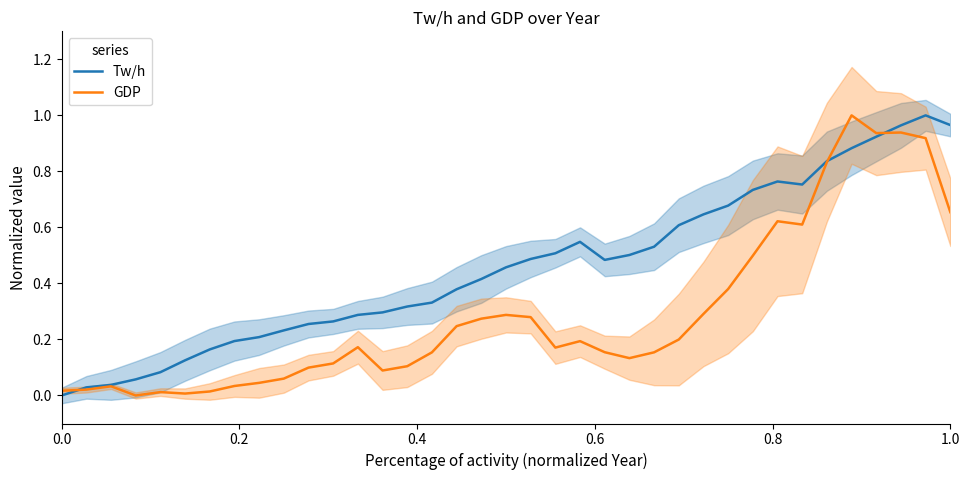

List the series in order of their peak value, highest first.

Tw/h, GDP